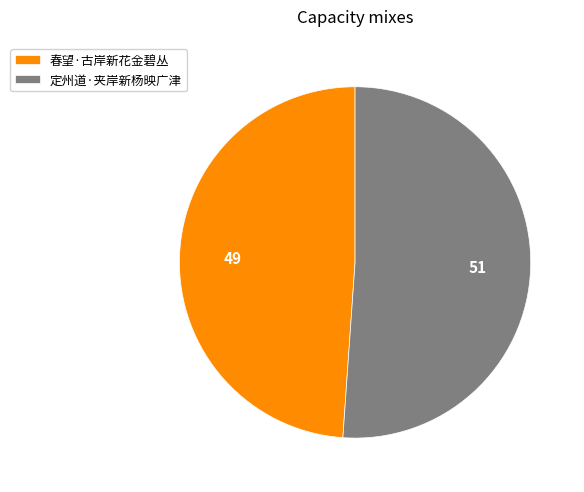

Does any single category account for the majority?

Yes